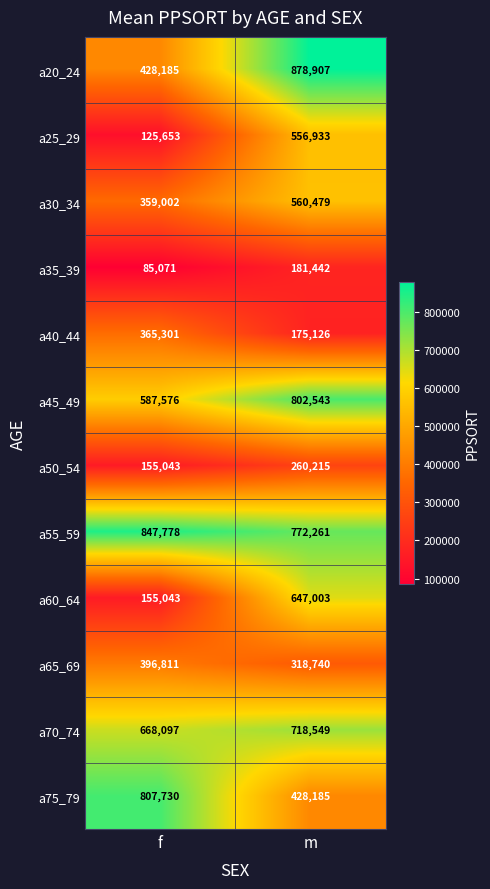

True or false: a65_69 has a value of 318740 at m.

True